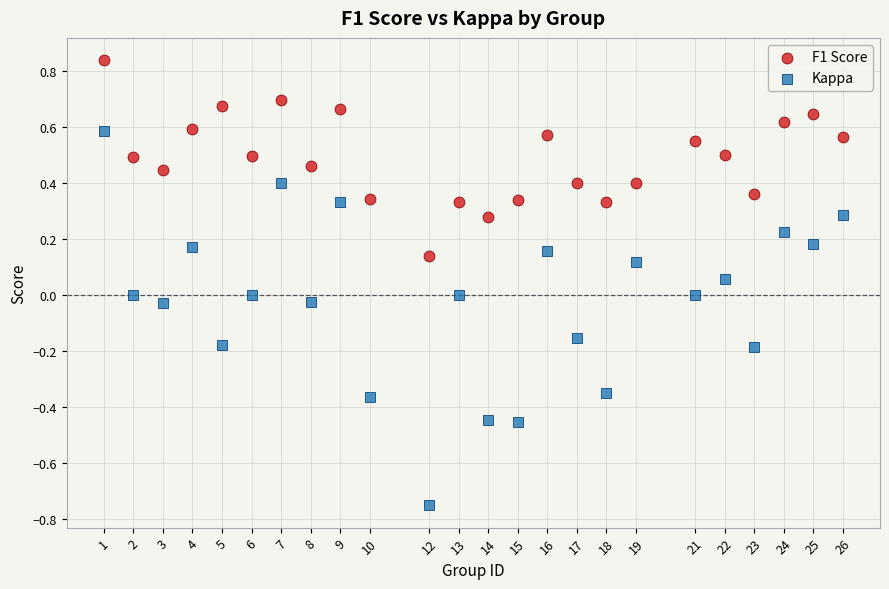

Which series reaches the minimum Y coordinate?

Kappa